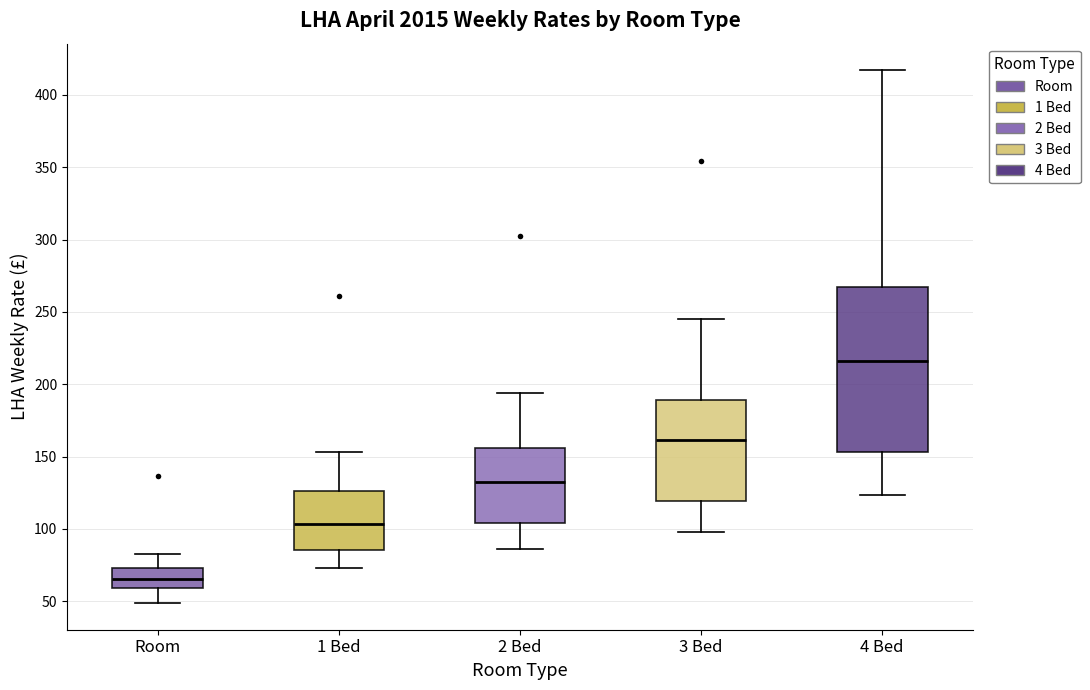

Which box's median line is the lowest?

Room